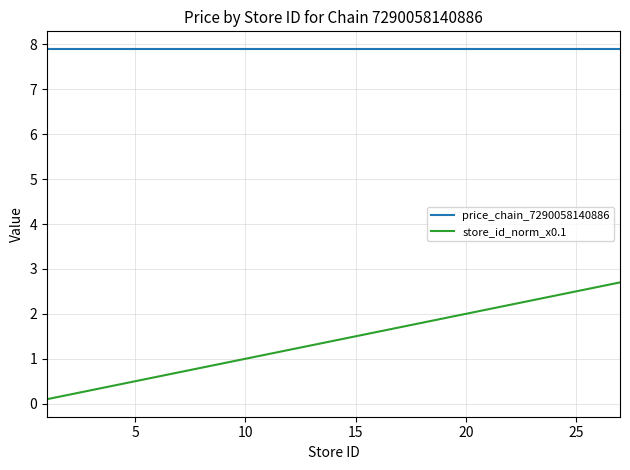

List the series in order of their peak value, highest first.

price_chain_7290058140886, store_id_norm_x0.1